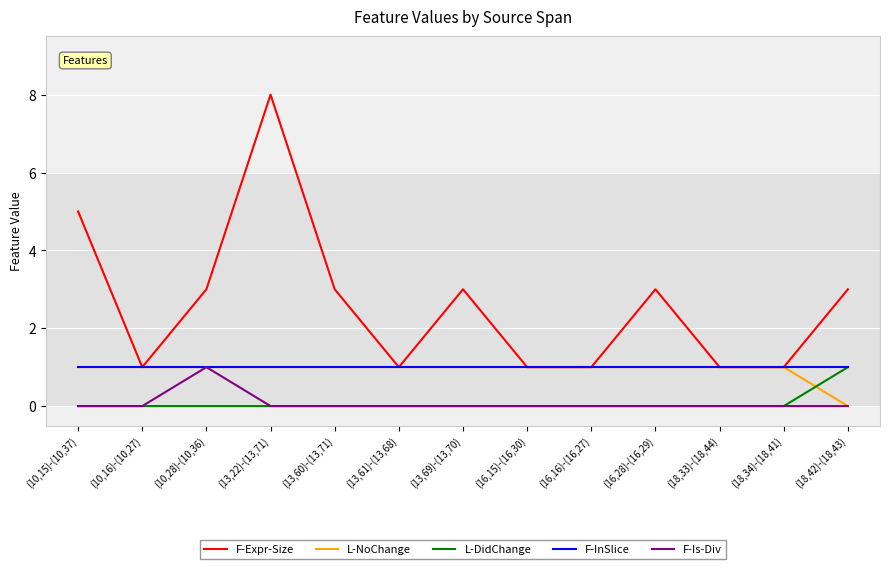

Is it true that F-Is-Div equals 0 at (18,42)-(18,43)?

True